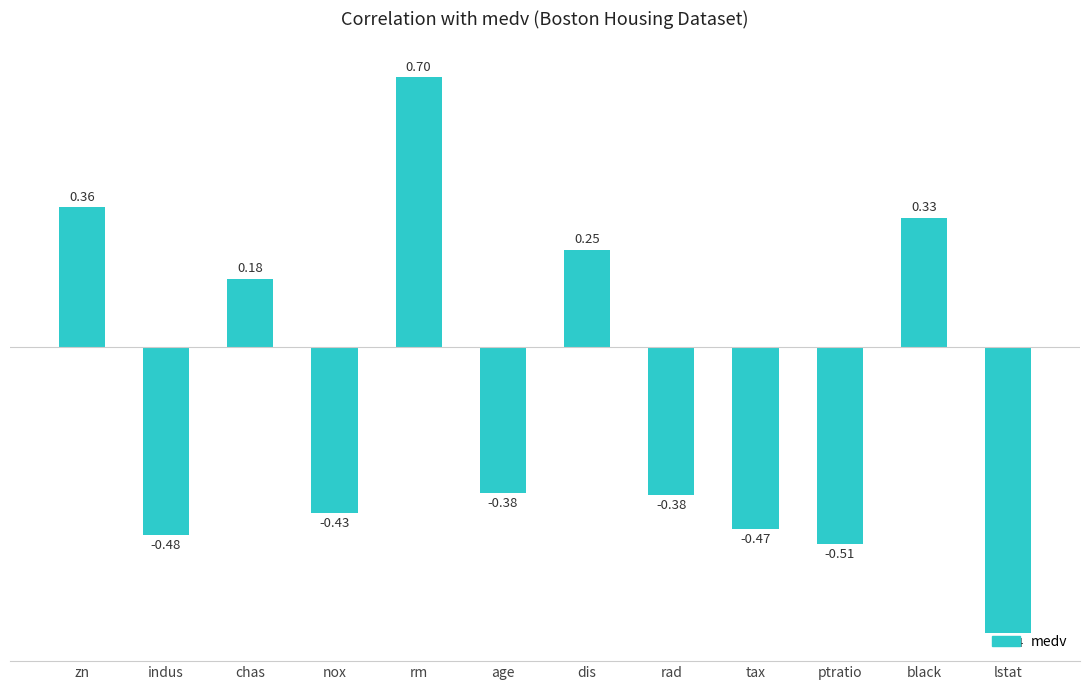

Which label corresponds to the smallest value in the chart?

lstat